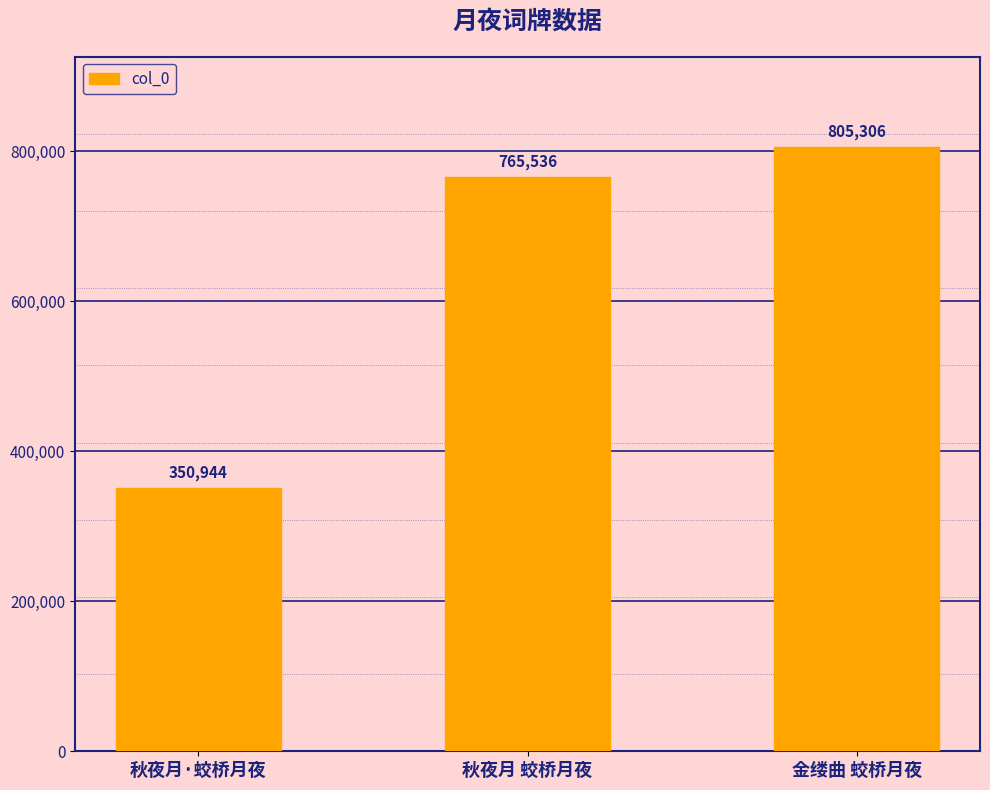

Which label corresponds to the smallest value in the chart?

秋夜月·蛟桥月夜